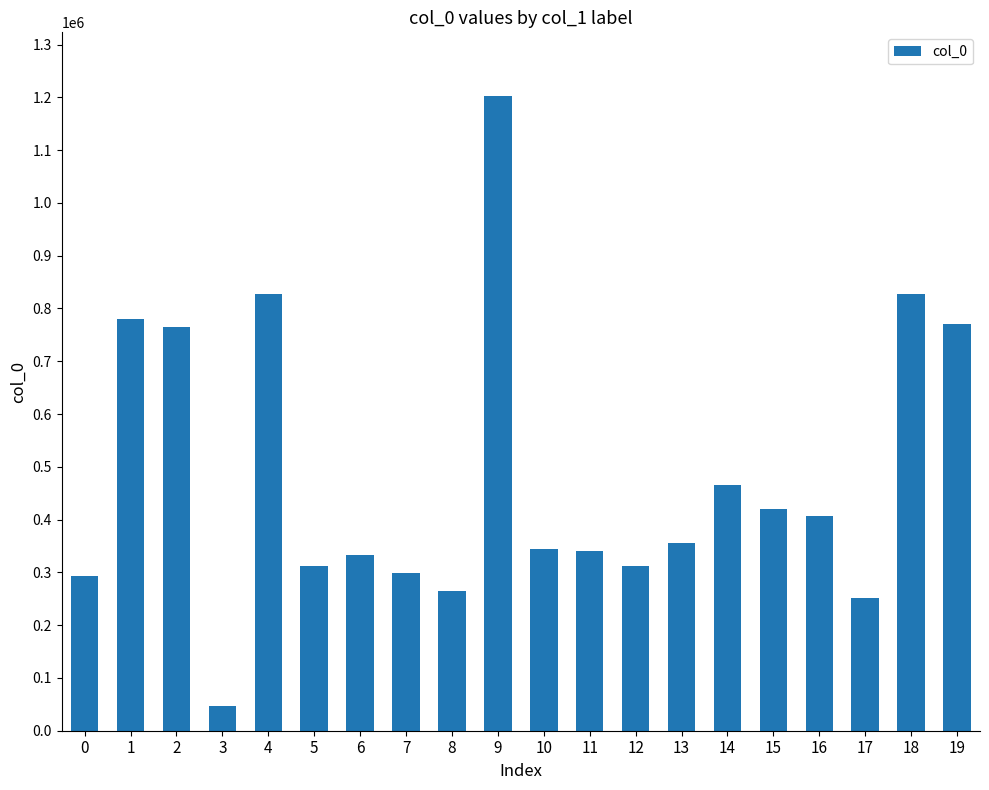

What value does the data have at 10, to the nearest 10?

344930